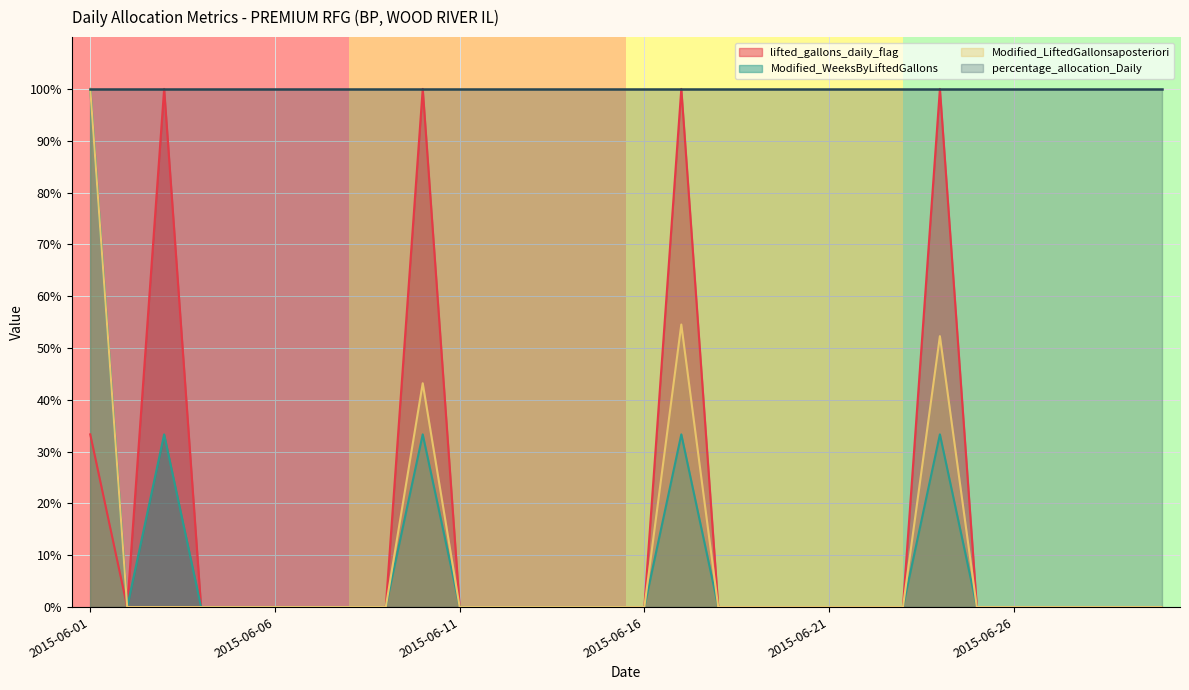

The Modified_LiftedGallonsaposteriori series shows 69.1 at 2015-06-23. True or false?

False